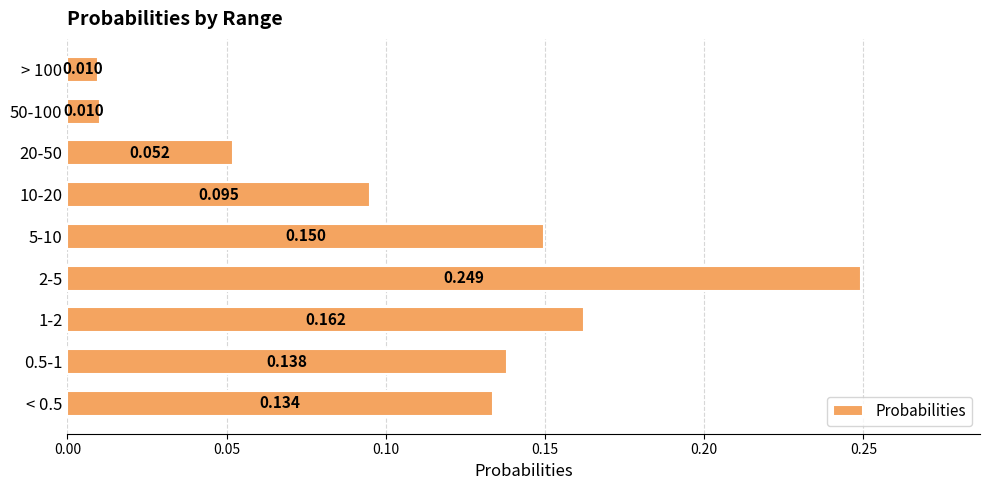

How many bars are there in total?

9